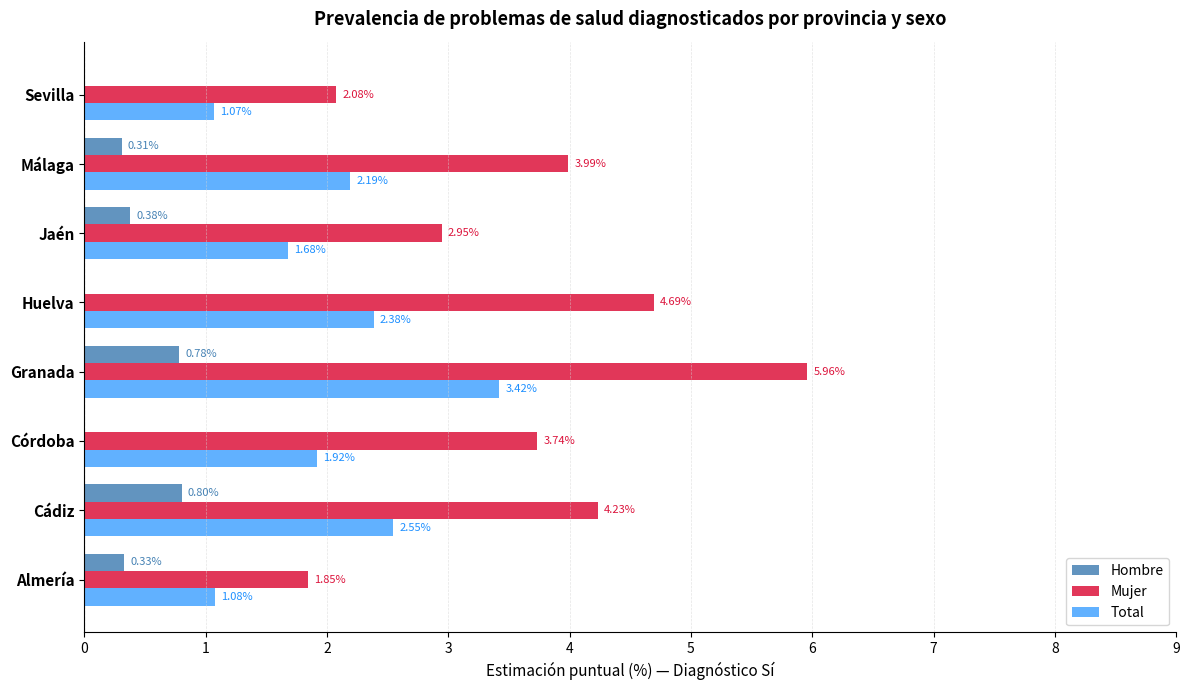

What is the sum of all Hombre values?

2.6